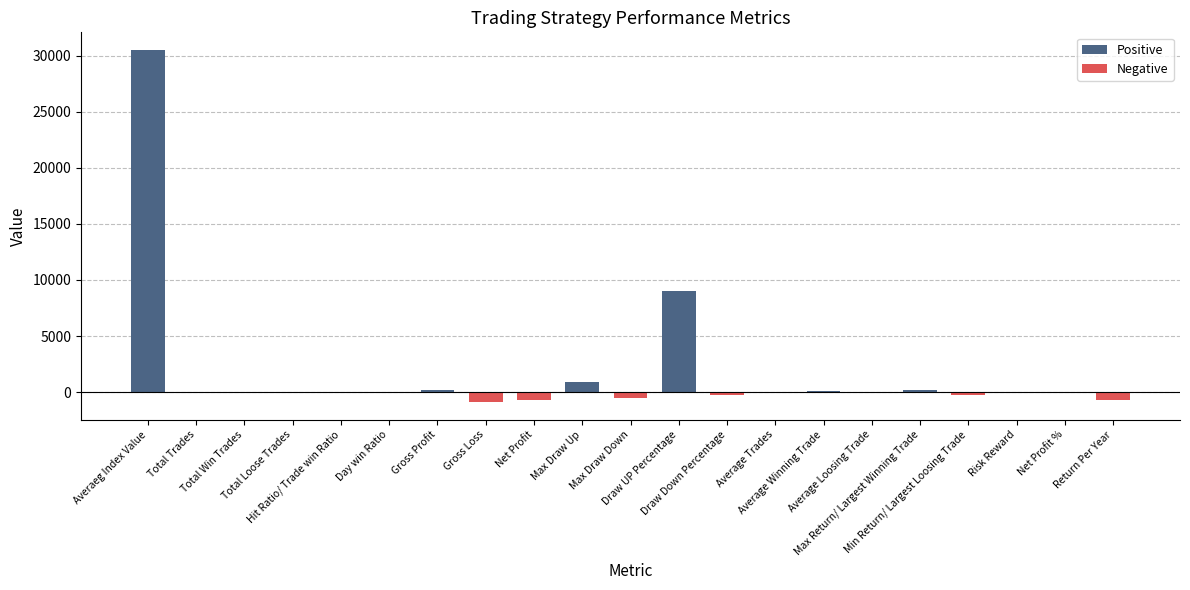

How many data points are less than 2?

10